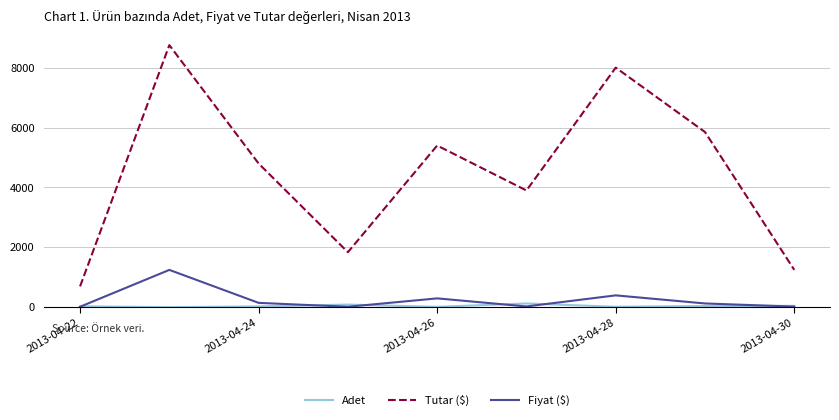

What is the greatest value displayed?

8750